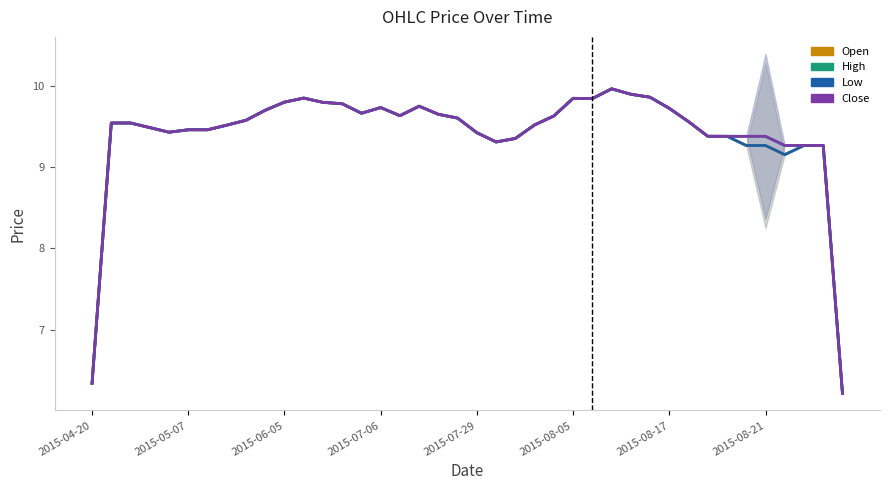

How many data points does each series have?

40